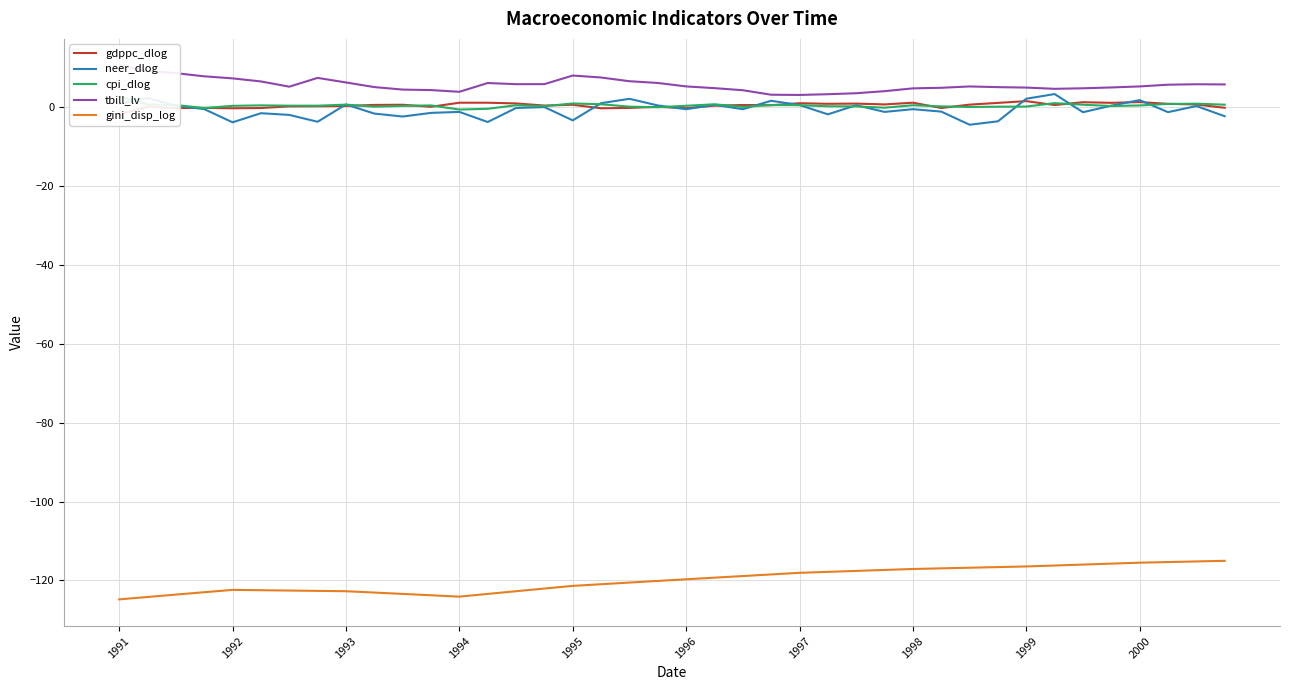

True or false: gini_disp_log and neer_dlog cross at least once.

False